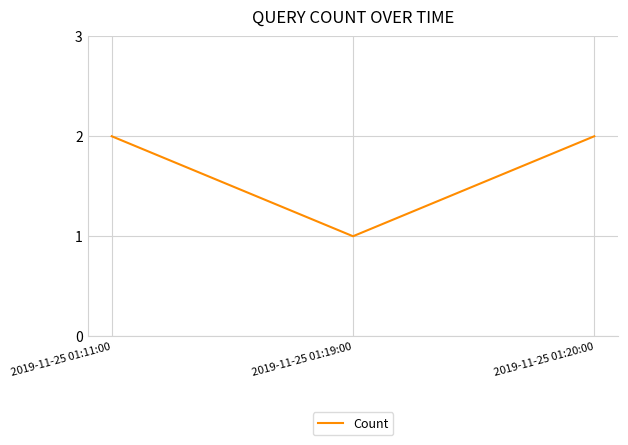

Count the values in the range 1 to 2.

3